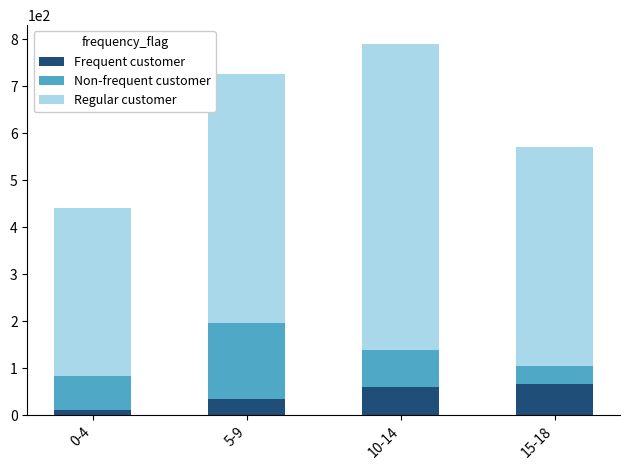

What is the average value of the Frequent customer series?

43